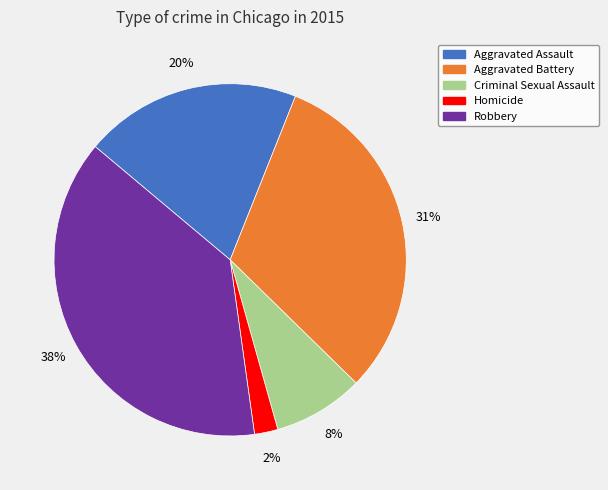

Count the number of slices in the pie.

5